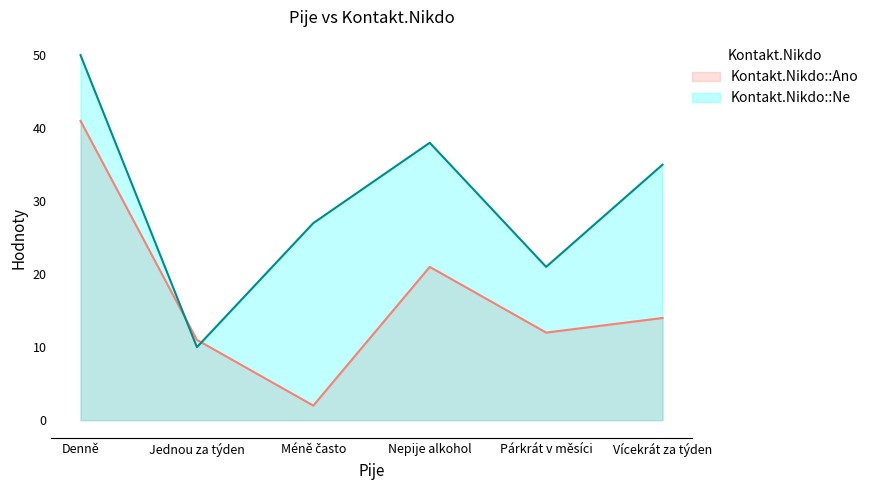

In Kontakt.Nikdo::Ne, how many points are higher than both neighbors (excluding endpoints)?

1